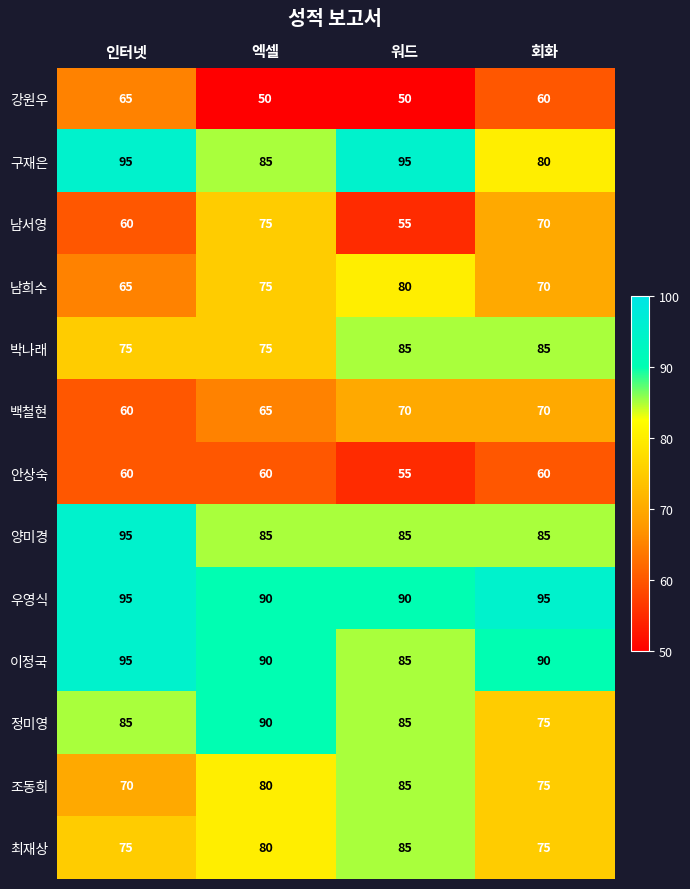

Which series changed the most between 엑셀 and 워드?

남서영